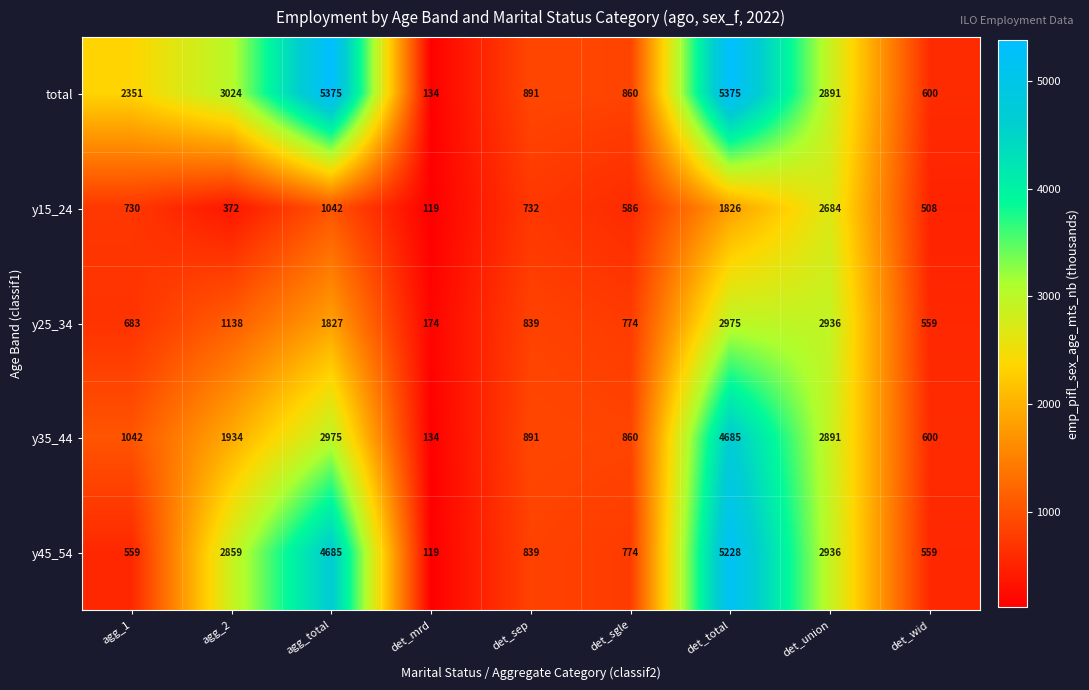

List the series in order of their overall mean, highest first.

total, y45_54, y35_44, y25_34, y15_24